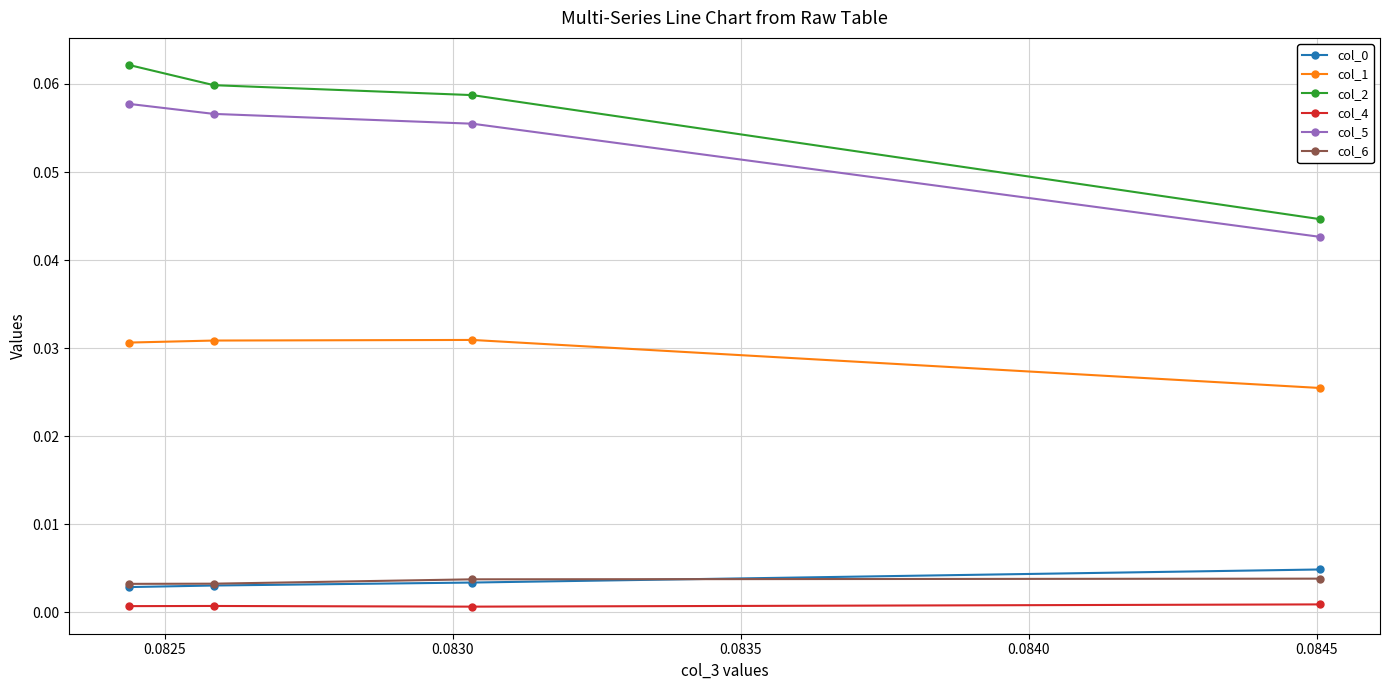

Which series has the widest spread of values?

col_2